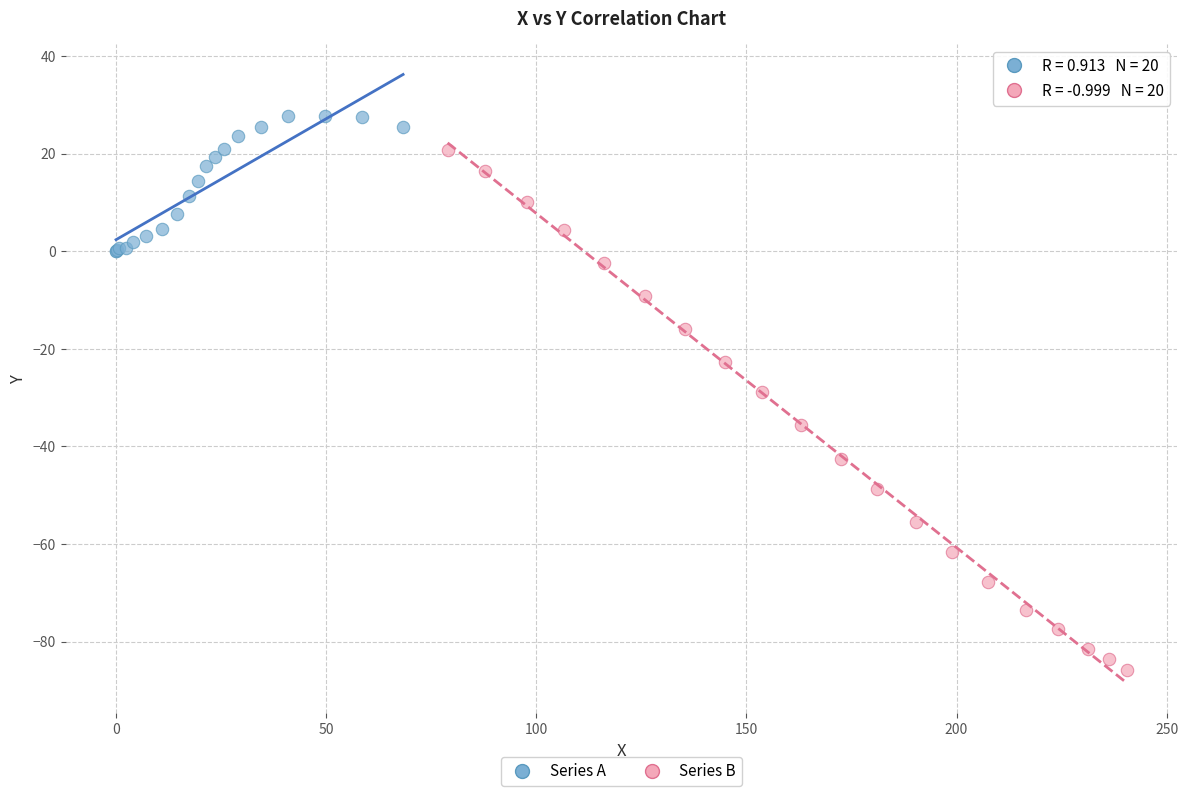

Which series contains the highest Y value?

Series A